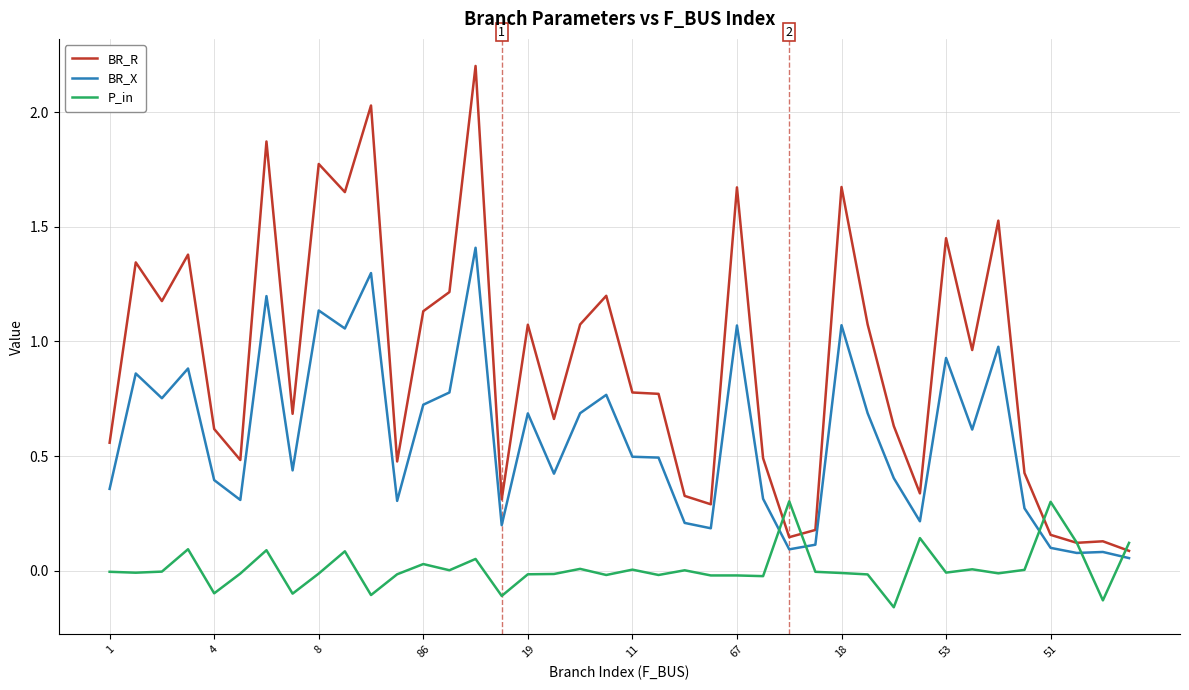

Which series ends up on top after the final intersection of P_in and BR_X?

P_in